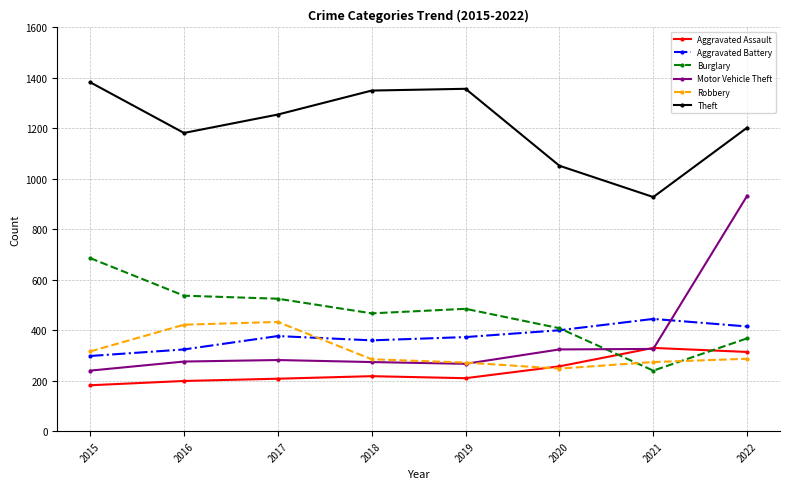

What is the value of the Robbery point at the 6th from the left?

248